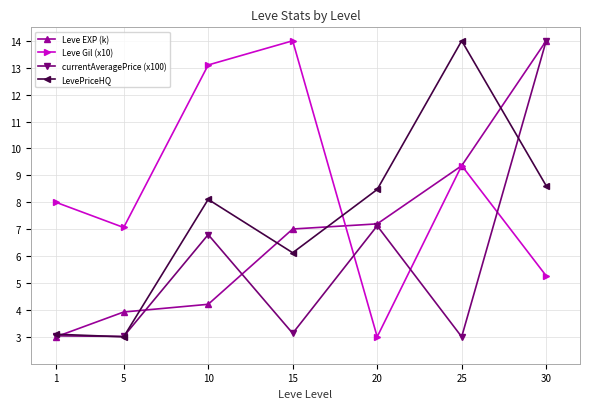

The value of currentAveragePrice (x100) at 5 is 3.0. True or false?

True